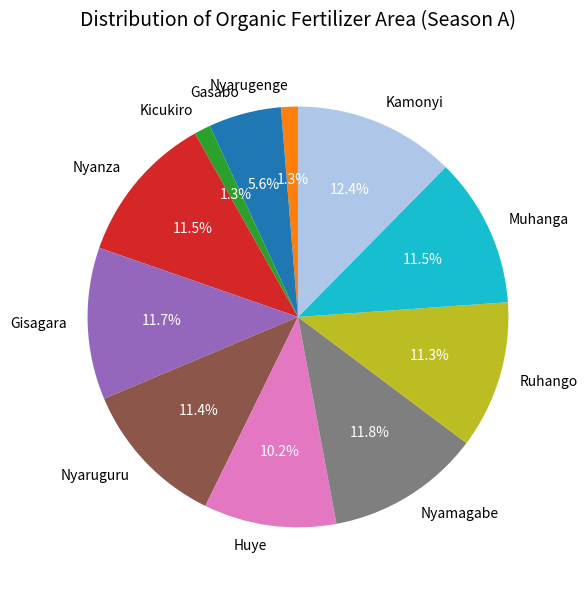

Does Muhanga account for over 50% of the chart?

No